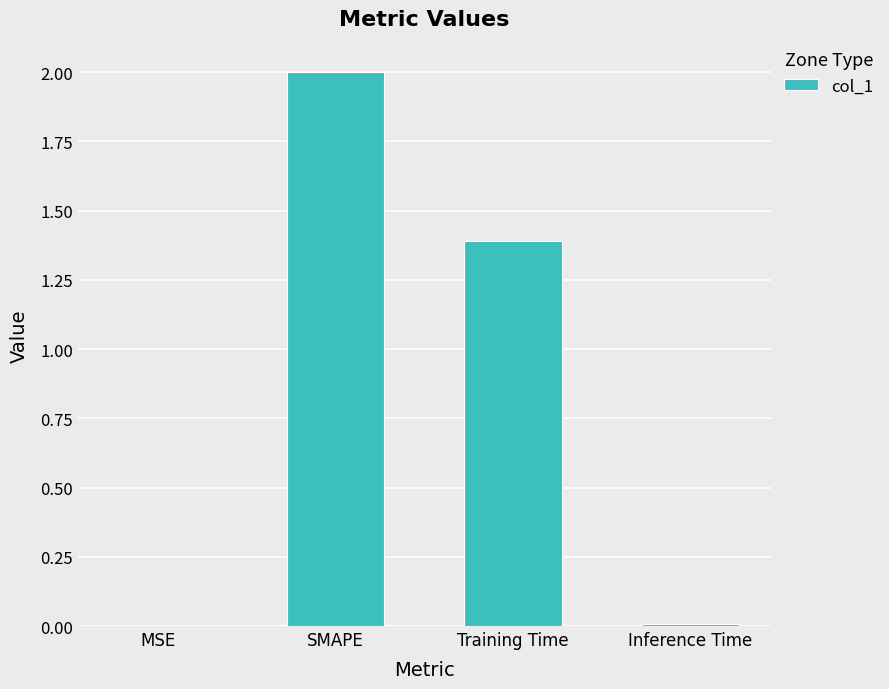

The chart shows a value of 1.2 at SMAPE. True or false?

False